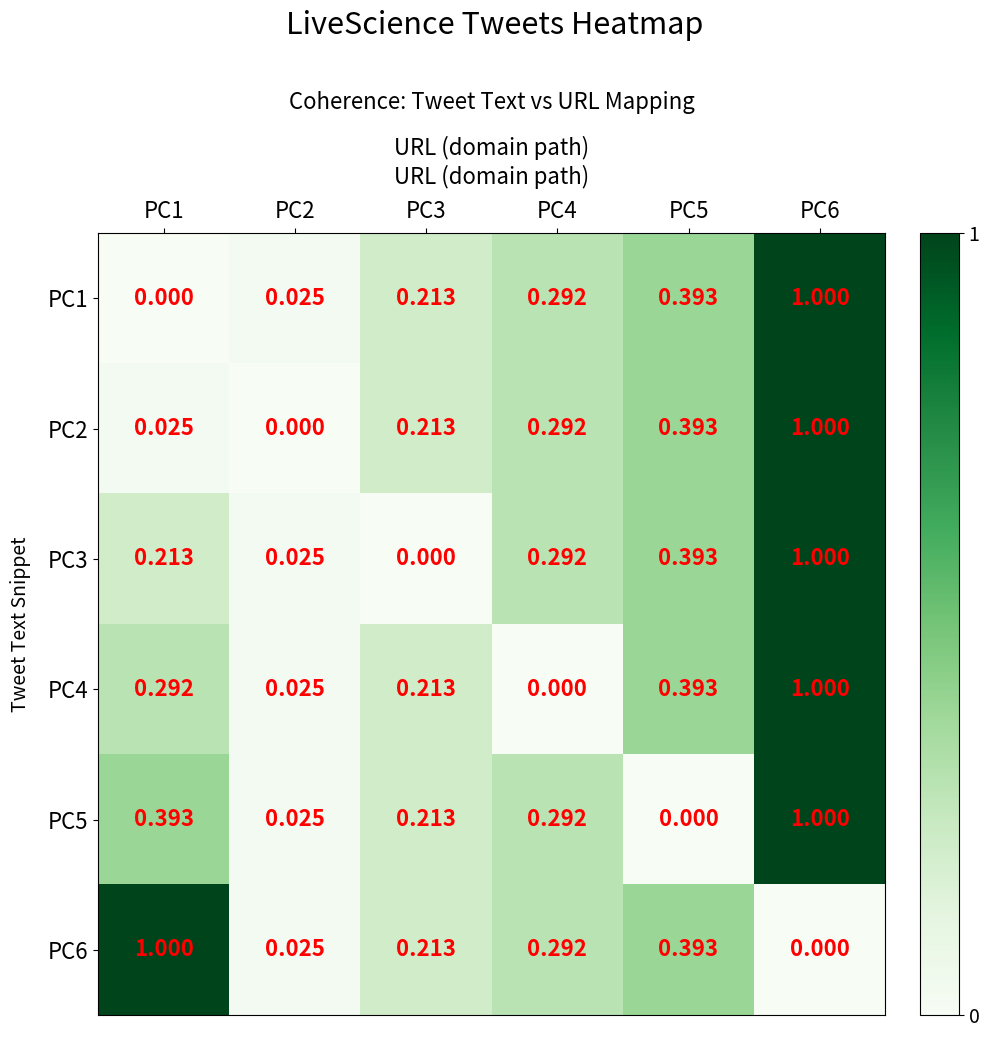

What is the total value across all series at PC4?

1.5